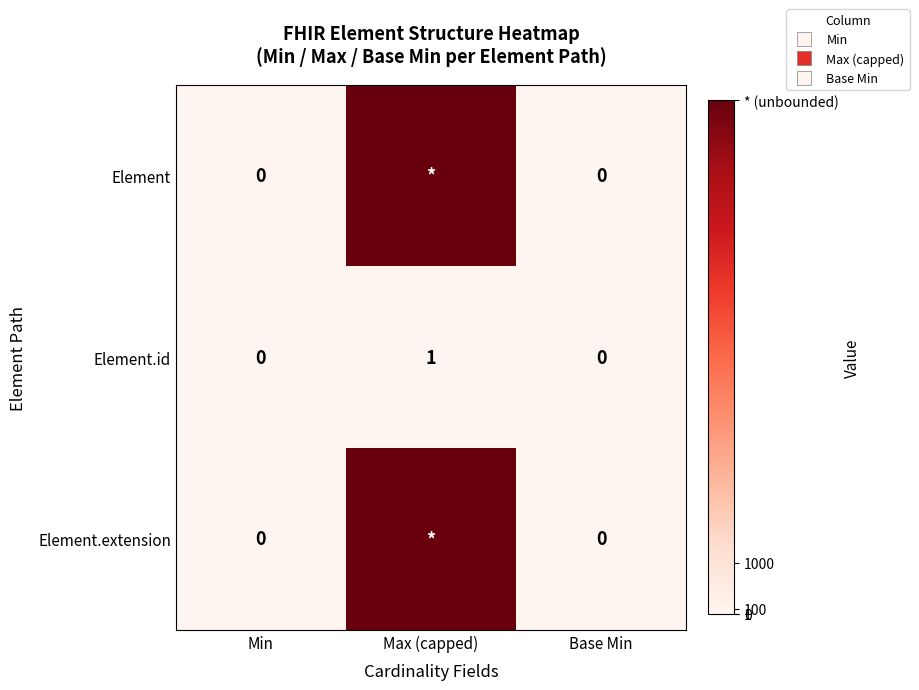

What is the sum of all Element values?

9999